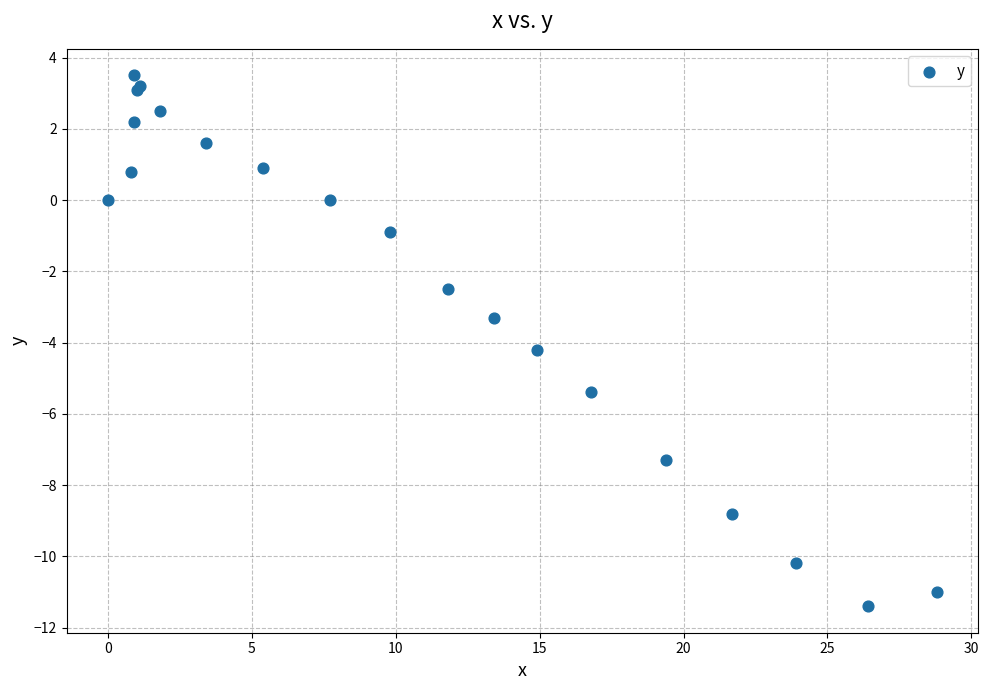

What Y value in the scatter plot is closest to -3?

-3.3